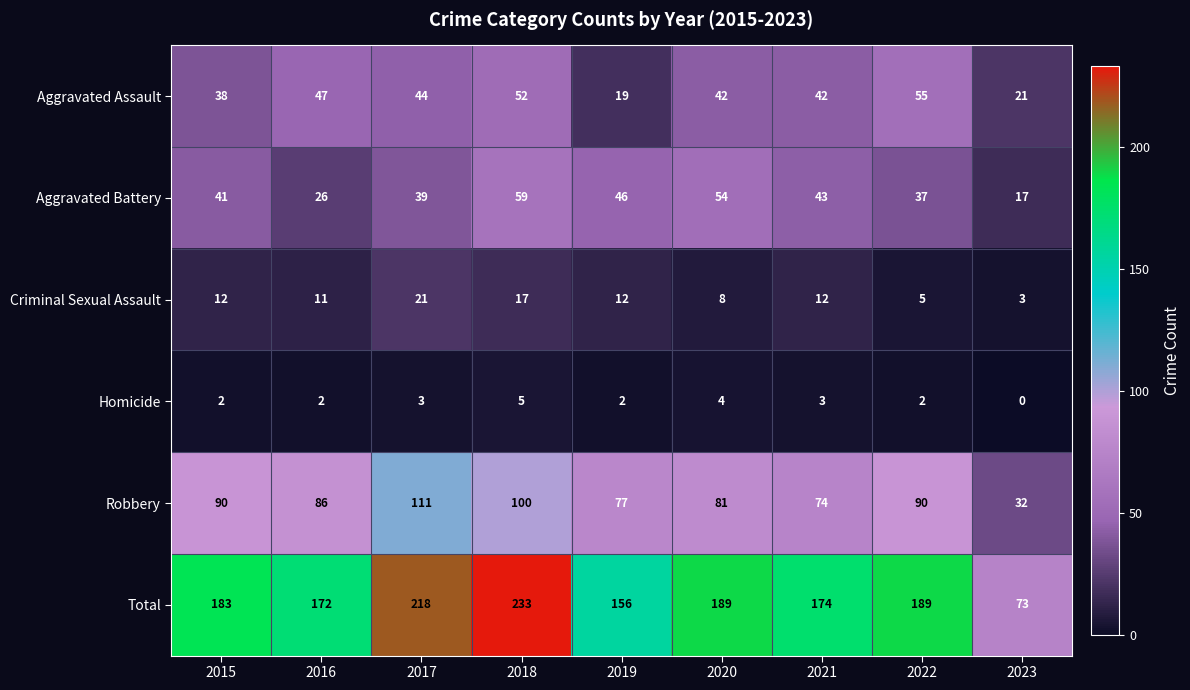

What is the total value across all series at 2023?

146